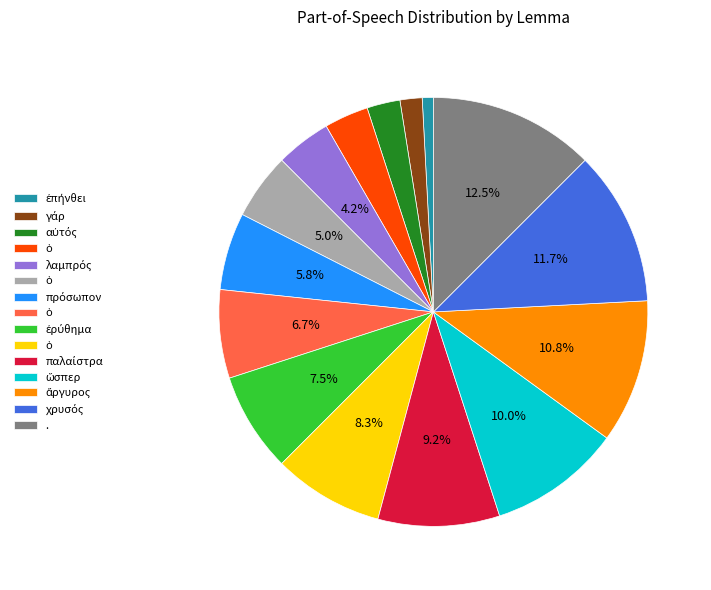

Is there any slice that represents more than half of the pie?

No